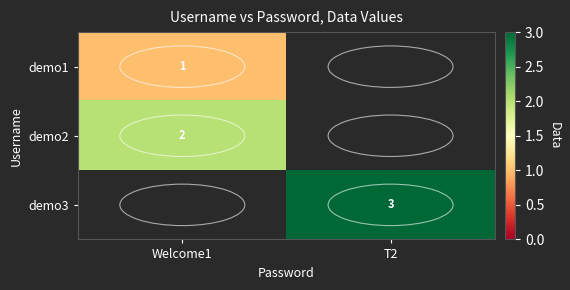

The value of demo2 at Welcome1 is 1. True or false?

False